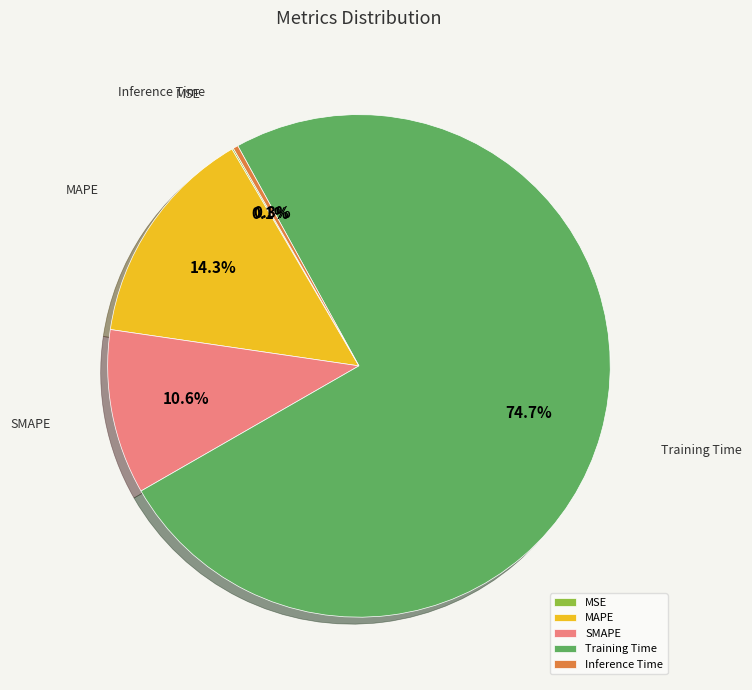

What percentage is the SMAPE slice, to the nearest percent?

11%